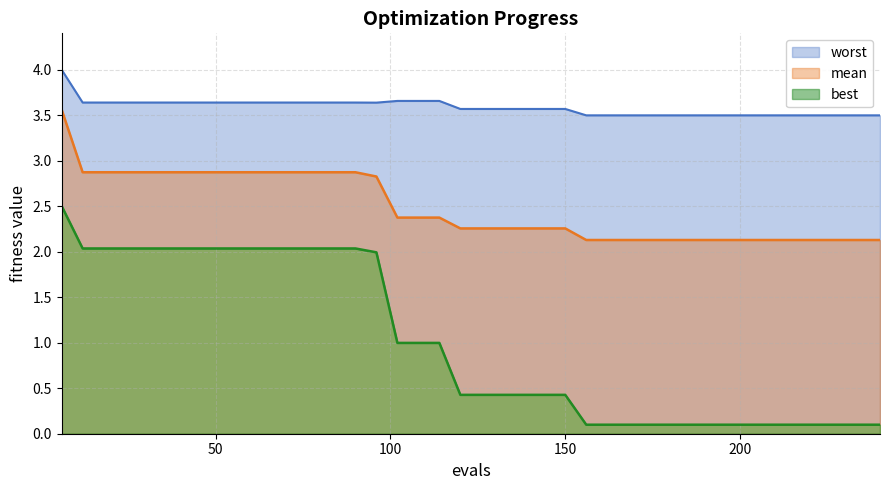

What is the difference between the maximum and minimum values in the worst series?

0.5